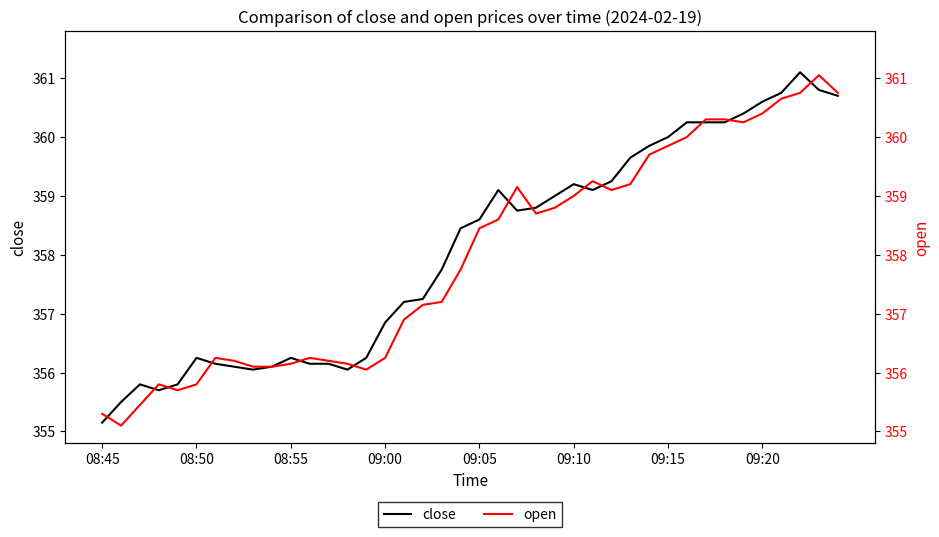

How many interior local valleys does the close series have?

5